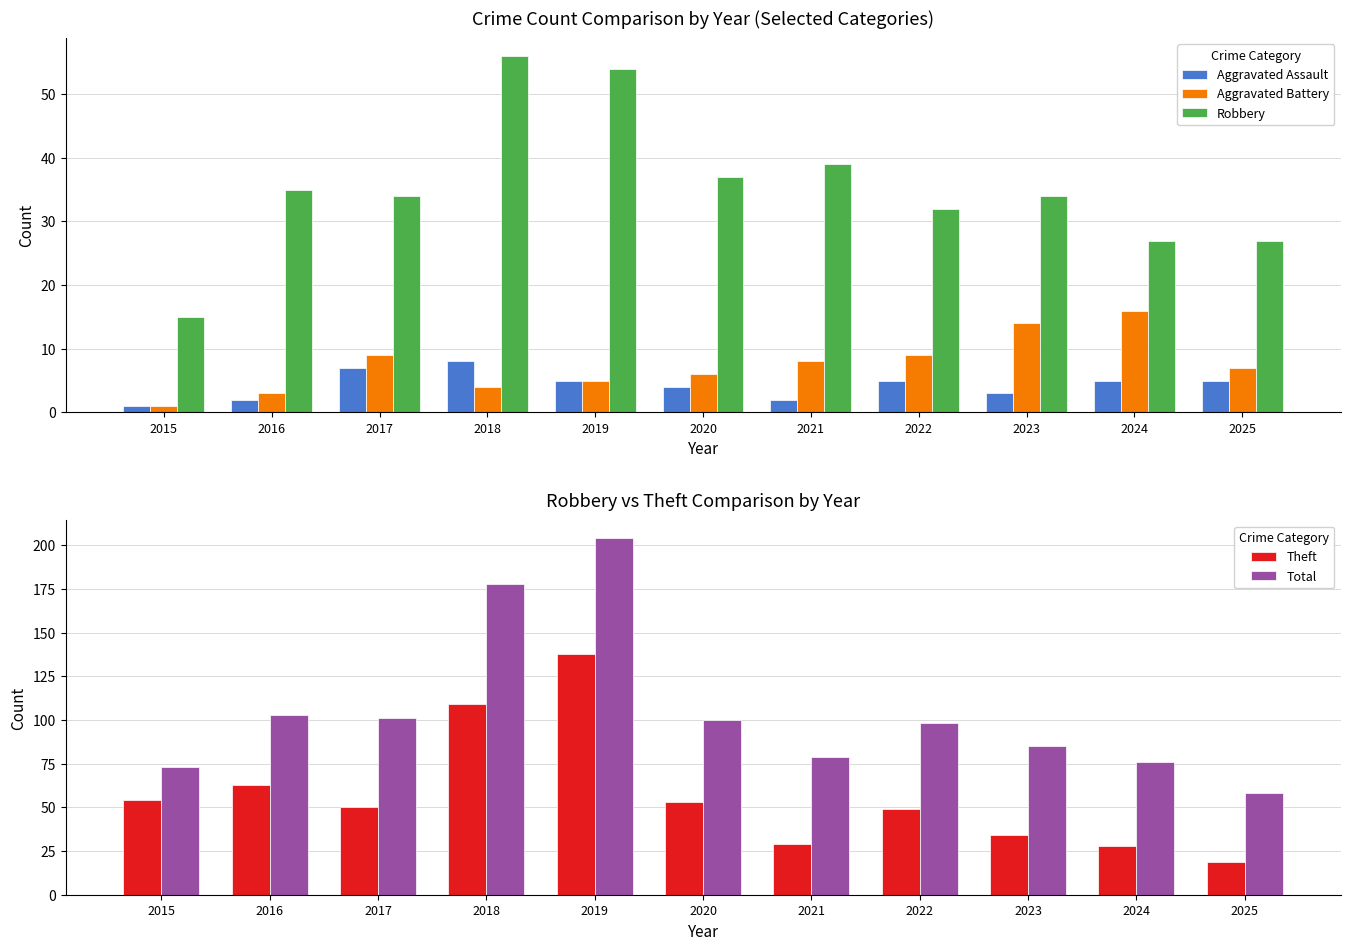

The Total series shows 101 at 2017. True or false?

True